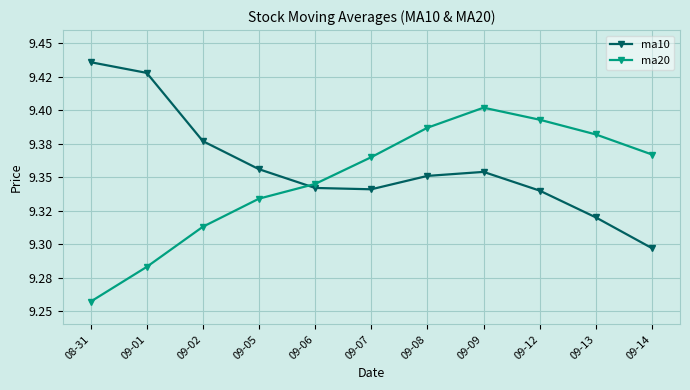

The value of ma20 at 09-13 is 6.5. True or false?

False